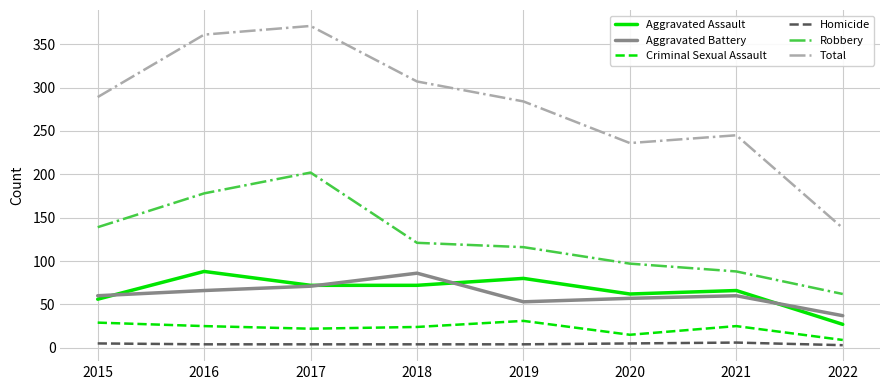

Where is the first local maximum for Robbery?

2017